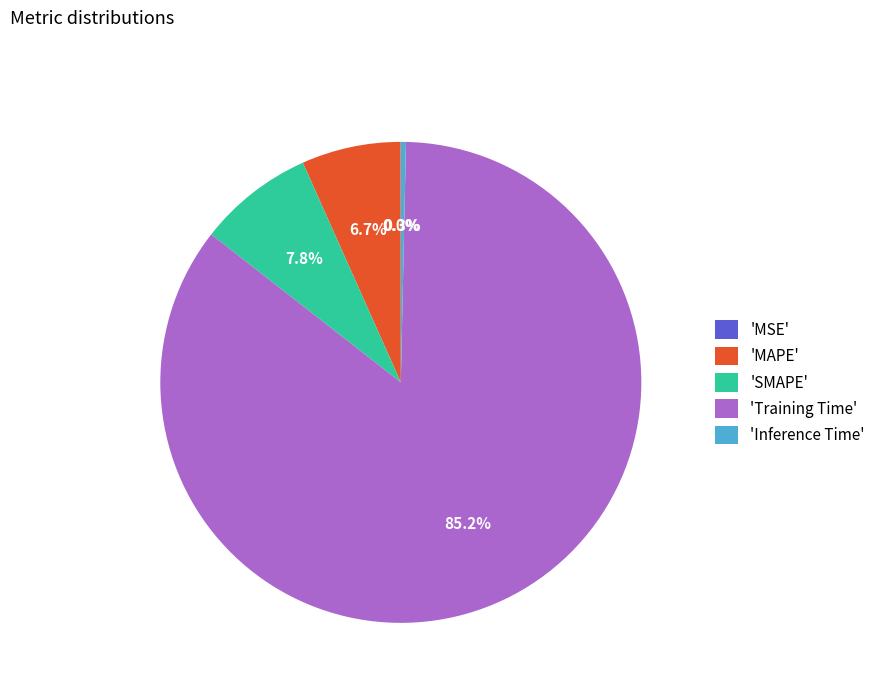

Combined, what portion of the pie is 'Inference Time' and 'MAPE'?

7.0%